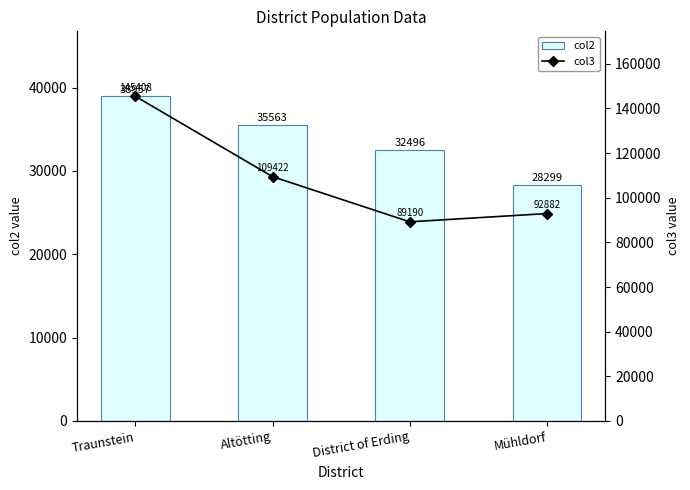

Reading left to right, transcribe all the data shown in this chart.

col2: Traunstein=38957	Altötting=35563	District of Erding=32496	Mühldorf=28299
col3: Traunstein=145408	Altötting=109422	District of Erding=89190	Mühldorf=92882